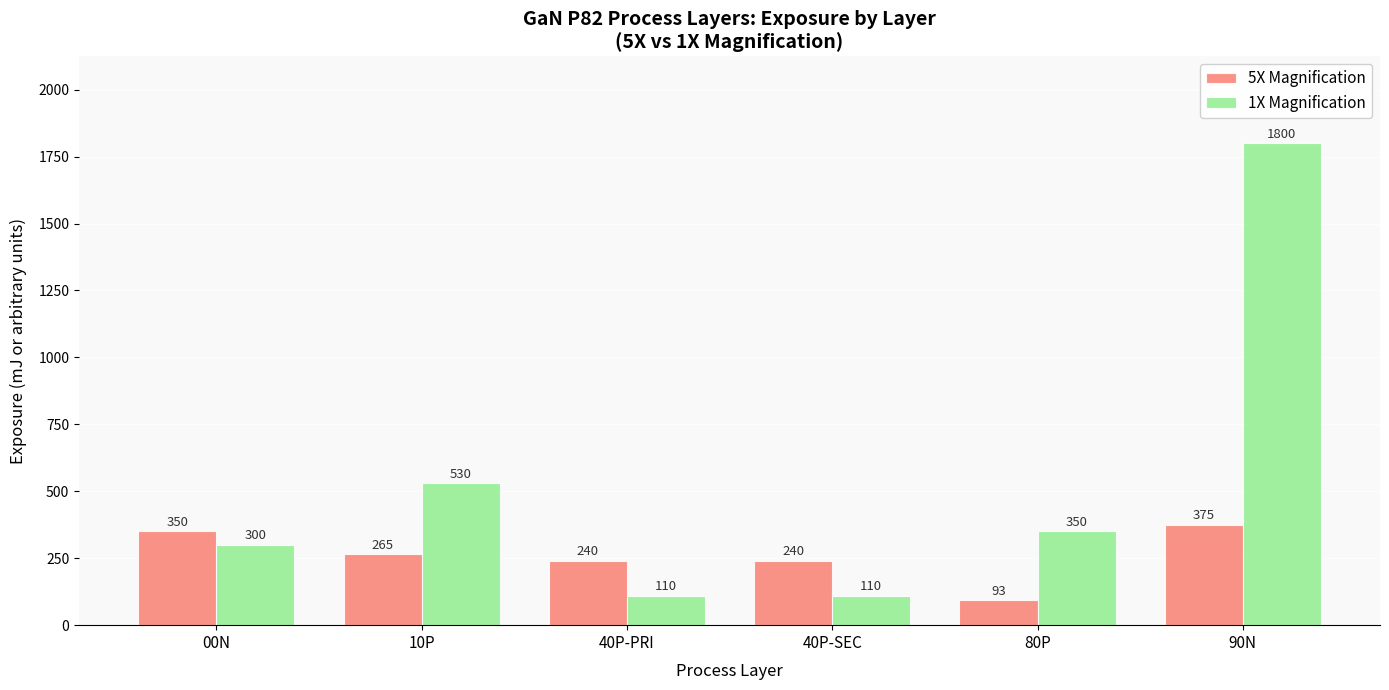

Rank the series by their average value, from lowest to highest.

5X Magnification, 1X Magnification